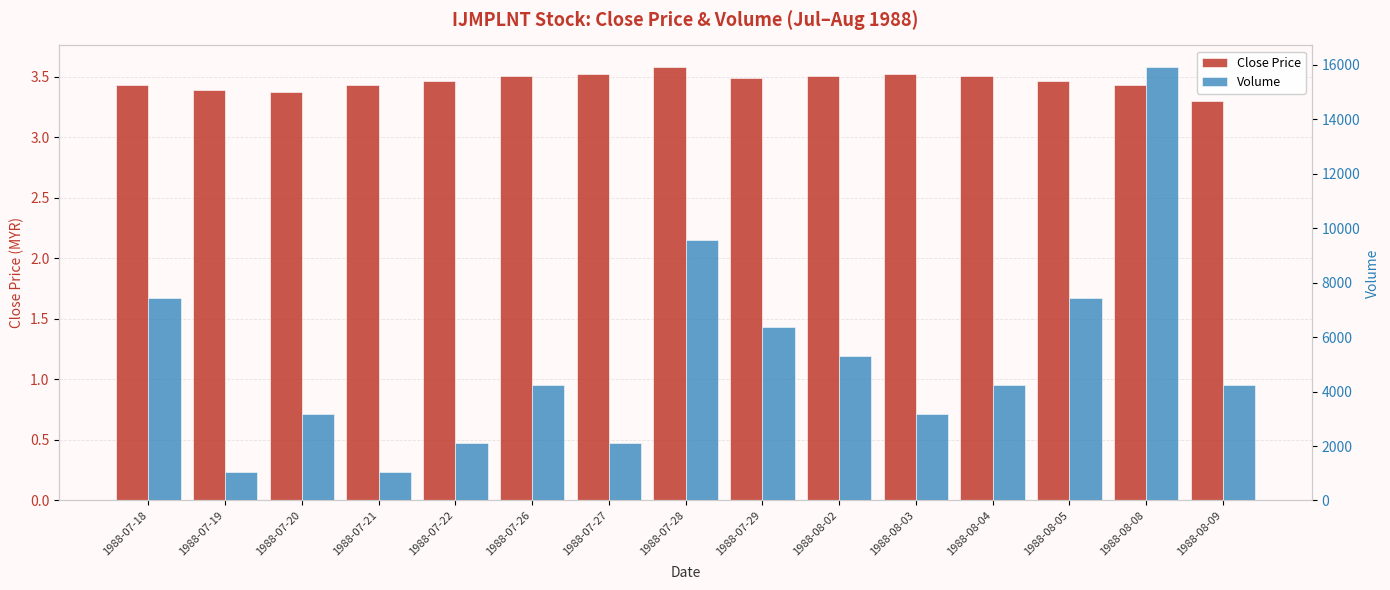

Reading left to right, what are all the values shown in this chart?

Close Price: 1988-07-18=3.4	1988-07-19=3.4	1988-07-20=3.4	1988-07-21=3.4	1988-07-22=3.5	1988-07-26=3.5	1988-07-27=3.5	1988-07-28=3.6	1988-07-29=3.5	1988-08-02=3.5	1988-08-03=3.5	1988-08-04=3.5	1988-08-05=3.5	1988-08-08=3.4	1988-08-09=3.3
Volume: 1988-07-18=7428.0	1988-07-19=1061.0	1988-07-20=3183.0	1988-07-21=1061.0	1988-07-22=2122.0	1988-07-26=4245.0	1988-07-27=2122.0	1988-07-28=9550.0	1988-07-29=6367.0	1988-08-02=5306.0	1988-08-03=3183.0	1988-08-04=4245.0	1988-08-05=7428.0	1988-08-08=15917.0	1988-08-09=4245.0